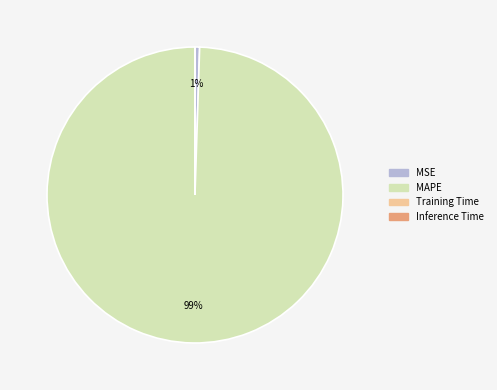

To the nearest percent, what is the average slice percentage?

25%